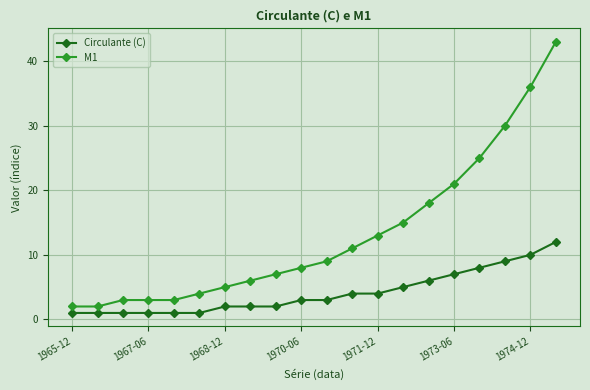

Which series has the largest total across all categories?

M1